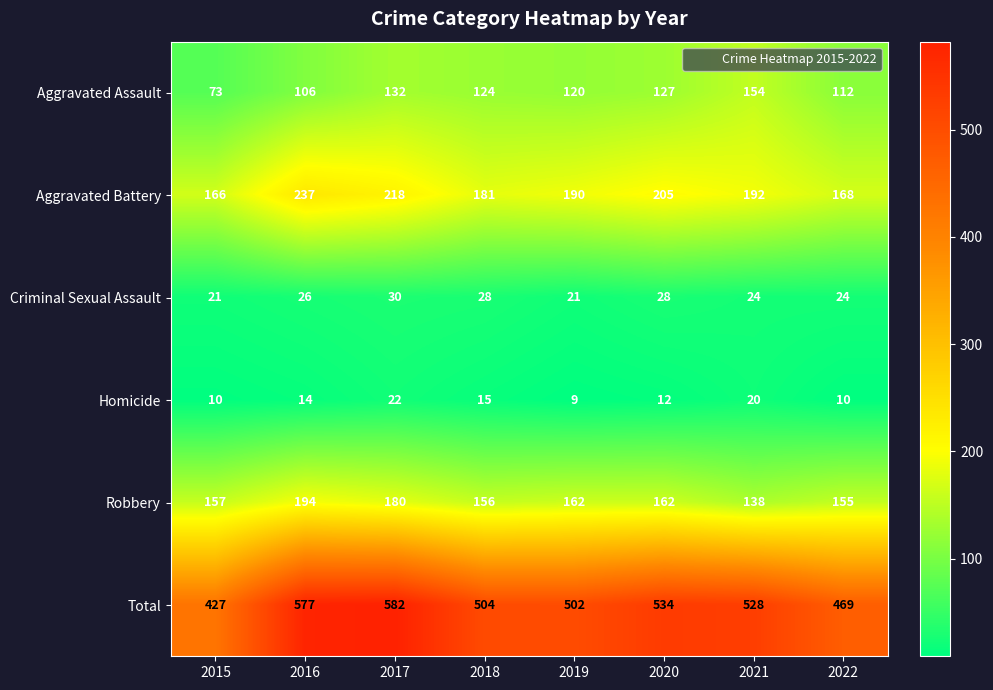

What is the lowest value of the Aggravated Assault series?

73